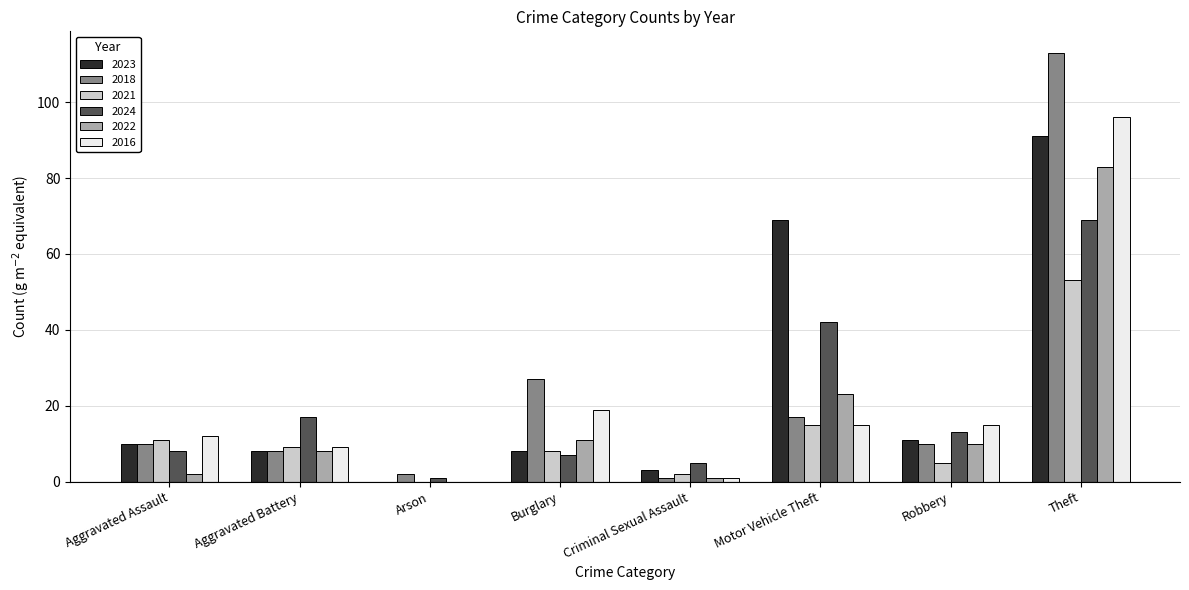

How many data points does each series have?

8